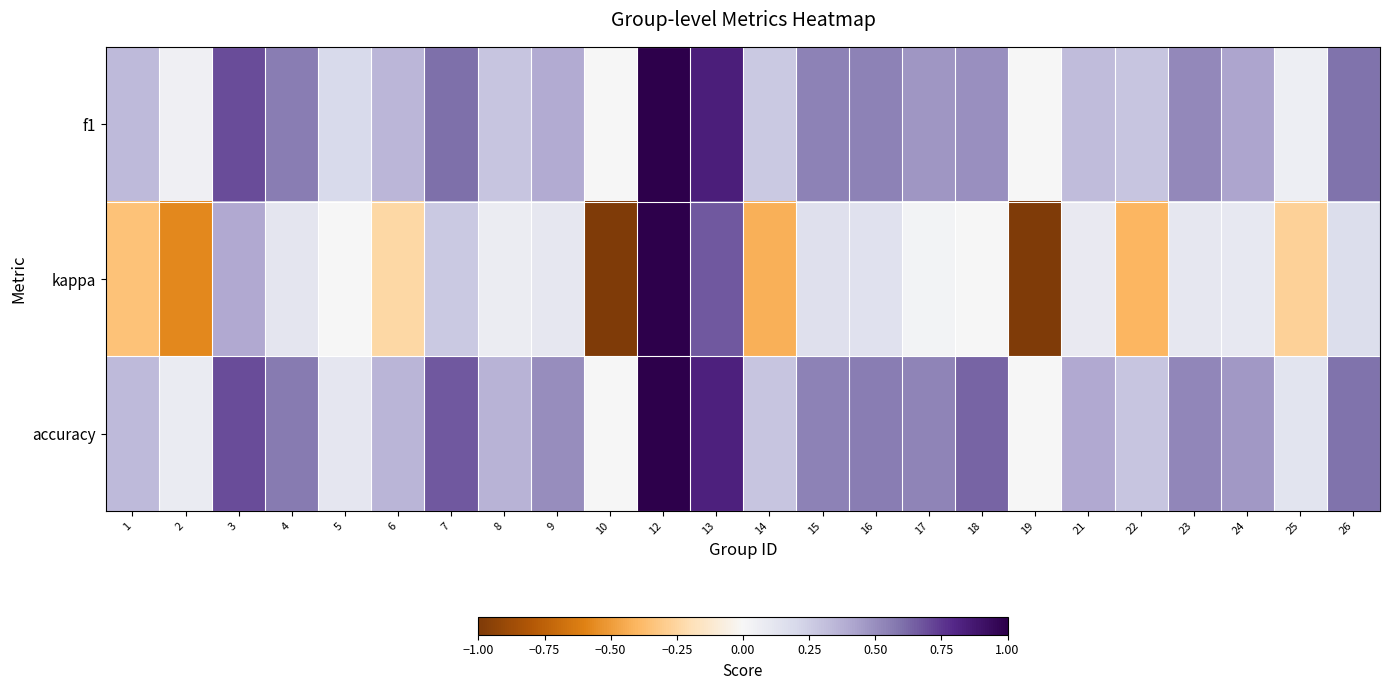

Reading left to right, transcribe all the data shown in this chart.

f1: 1=0.3	2=0.1	3=0.7	4=0.6	5=0.2	6=0.3	7=0.6	8=0.3	9=0.4	10=0.0	12=1.0	13=0.8	14=0.3	15=0.5	16=0.5	17=0.5	18=0.5	19=0.0	21=0.3	22=0.3	23=0.5	24=0.4	25=0.1	26=0.6
kappa: 1=-0.3	2=-0.6	3=0.4	4=0.1	5=0.0	6=-0.2	7=0.3	8=0.1	9=0.1	10=-1.0	12=1.0	13=0.7	14=-0.4	15=0.2	16=0.1	17=0.0	18=0.0	19=-1.0	21=0.1	22=-0.4	23=0.1	24=0.1	25=-0.3	26=0.2
accuracy: 1=0.3	2=0.1	3=0.7	4=0.6	5=0.1	6=0.4	7=0.7	8=0.4	9=0.5	10=0.0	12=1.0	13=0.8	14=0.3	15=0.5	16=0.6	17=0.5	18=0.6	19=0.0	21=0.4	22=0.3	23=0.5	24=0.5	25=0.1	26=0.6